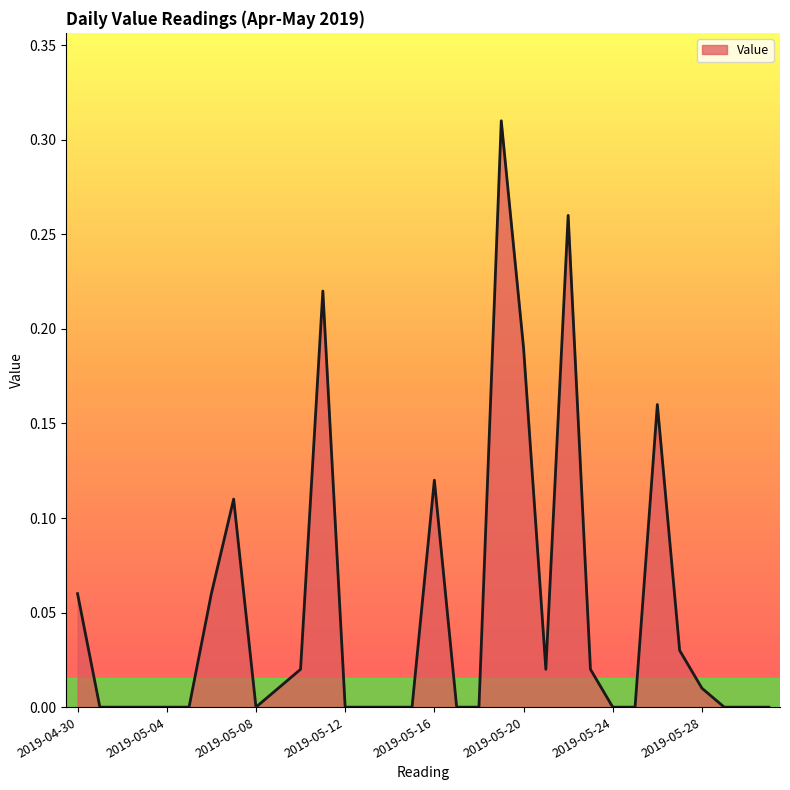

How many lines are shown in the chart?

1